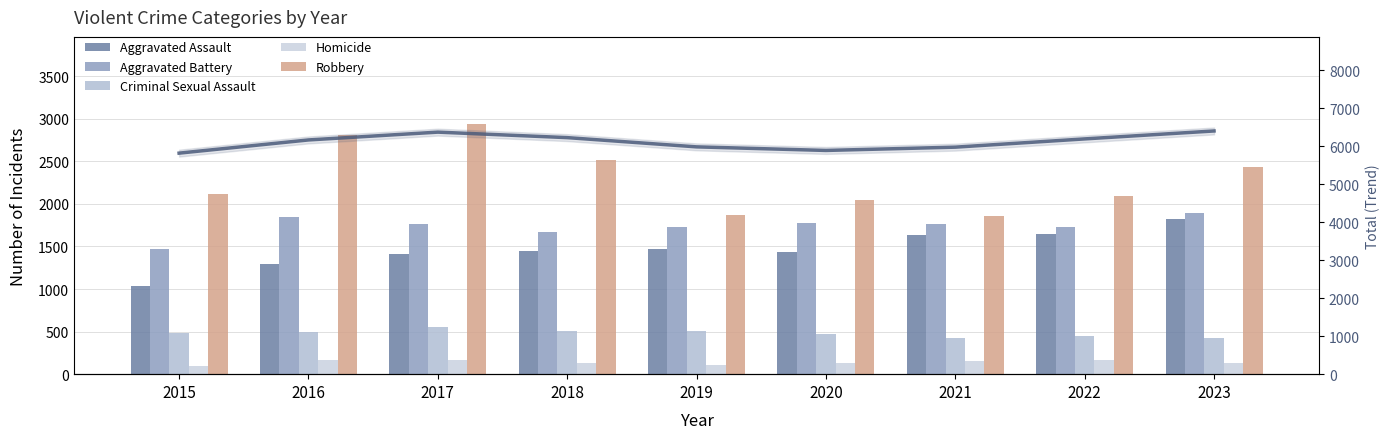

Between 2016 and 2022, which series saw the biggest shift?

Robbery